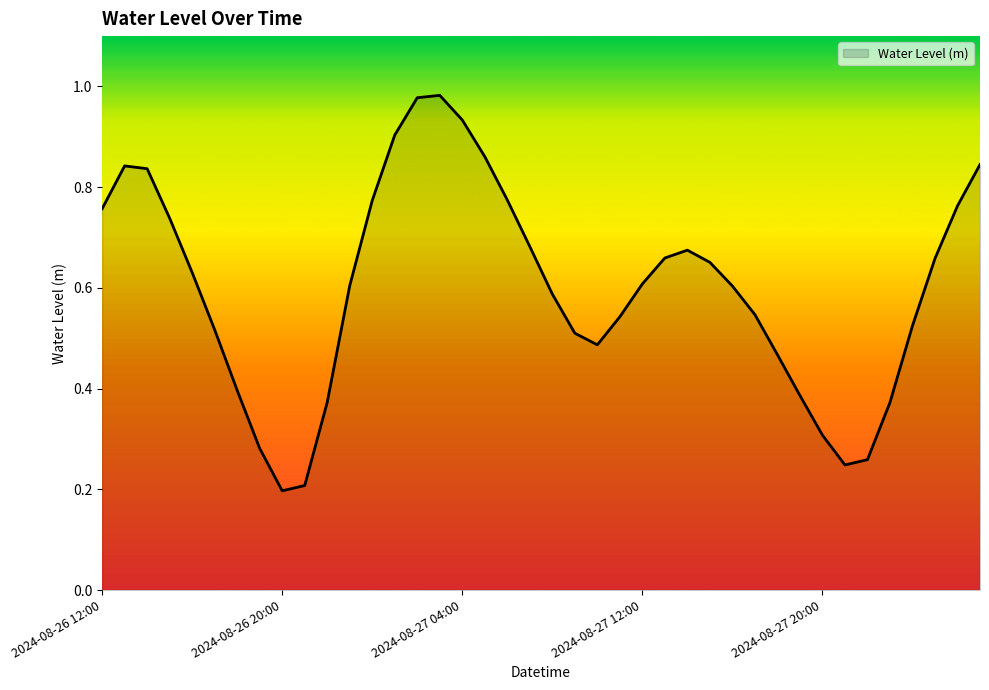

How many lines are shown in the chart?

1